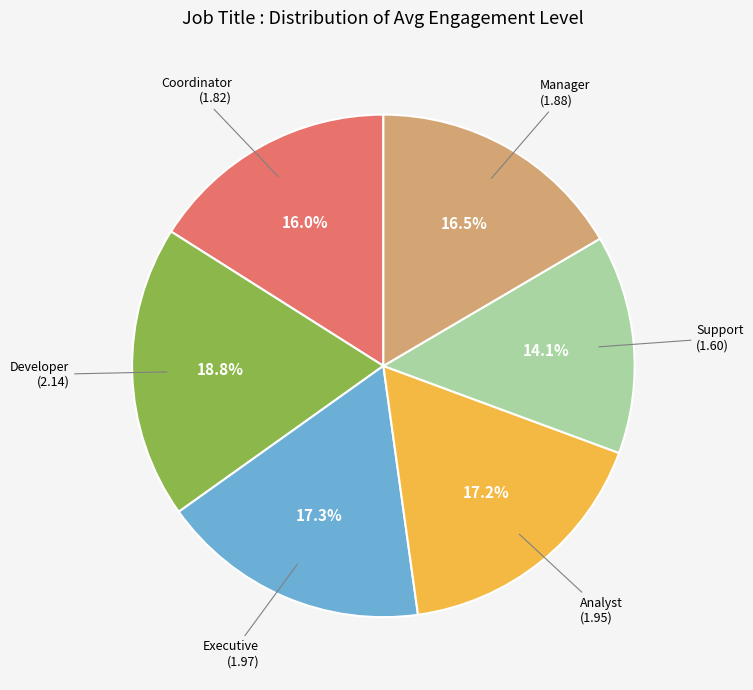

Does any single category account for the majority?

No